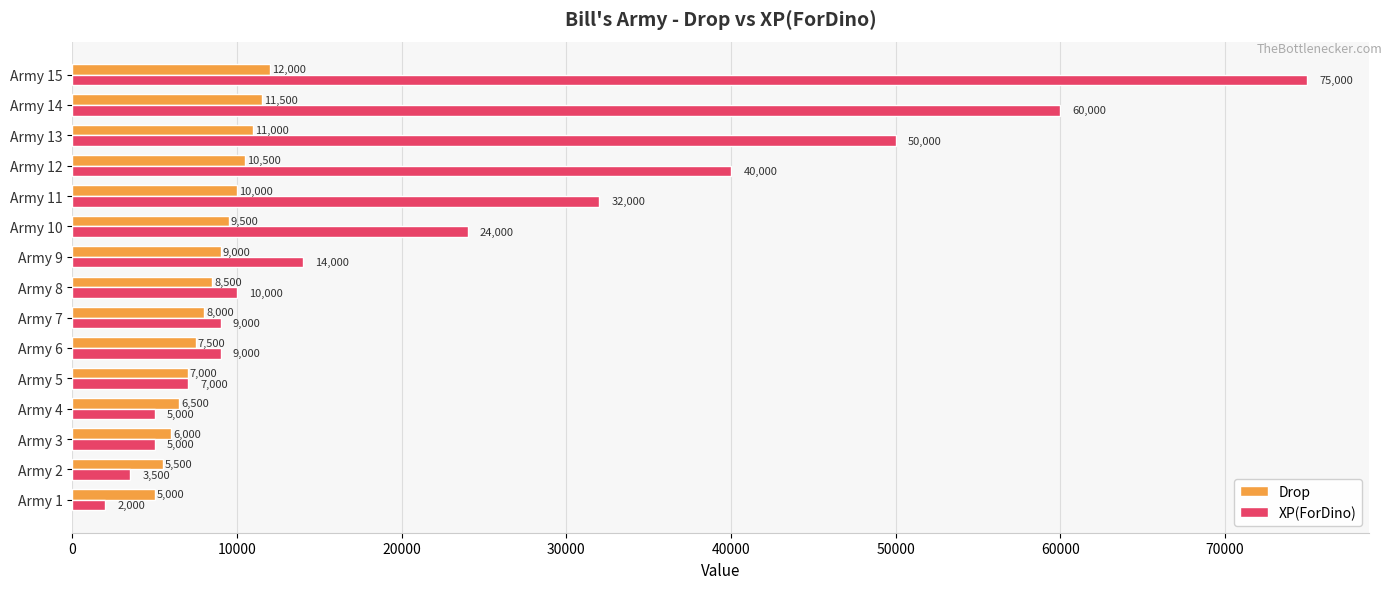

Which series has the largest range (max minus min)?

XP(ForDino)